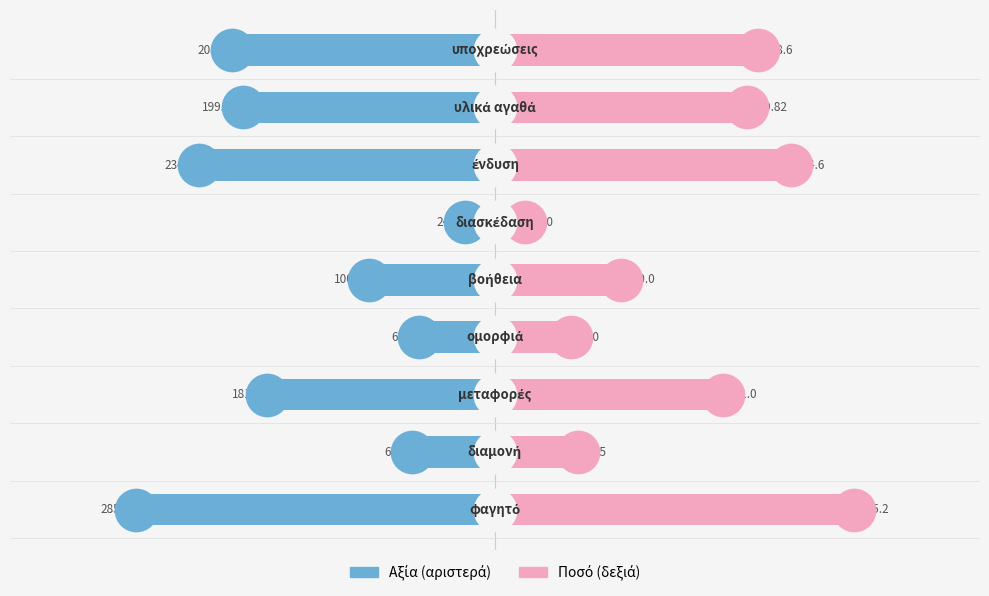

At how many categories does at least one series exceed 129?

5